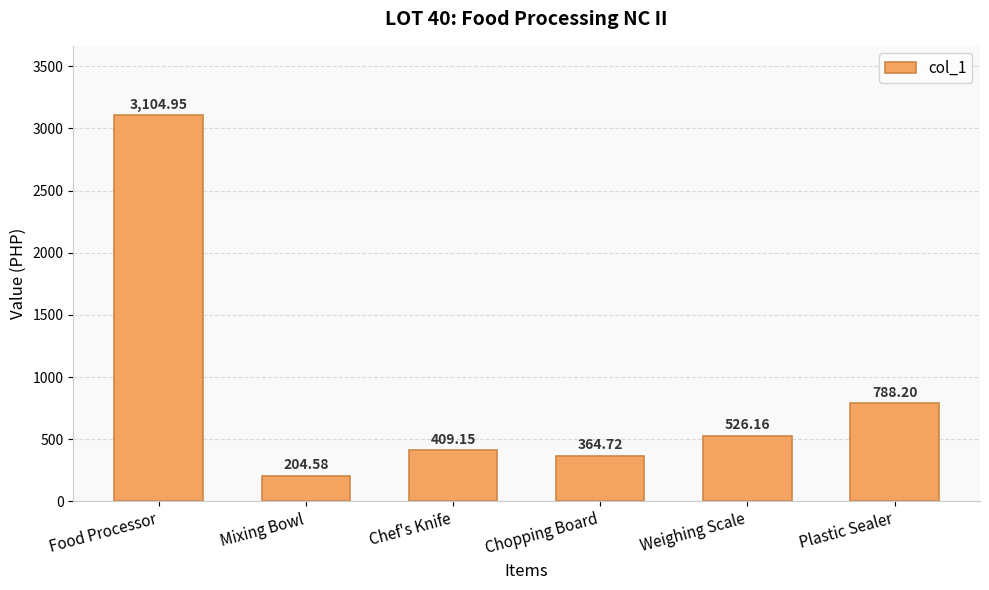

Count the number of values greater than 526.

3